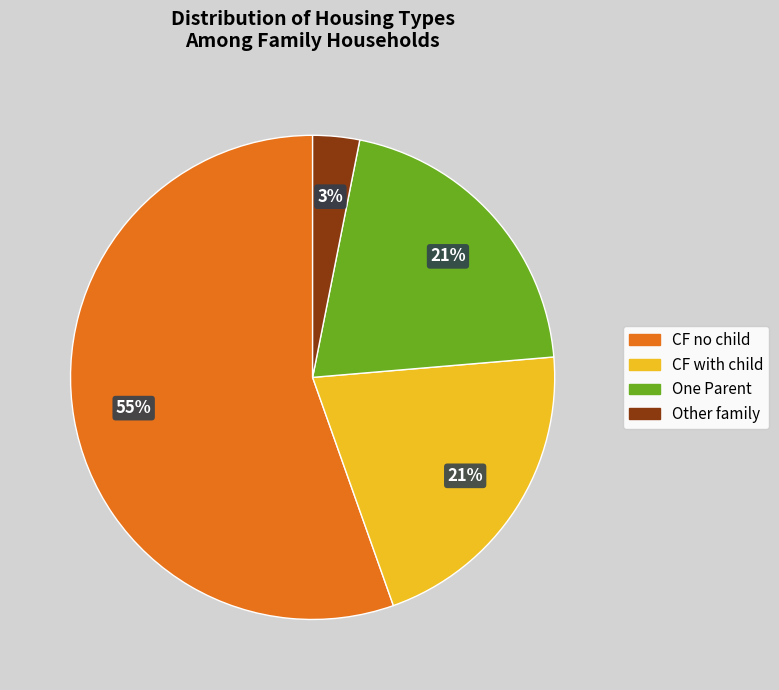

To the nearest percent, what is the difference between the largest and smallest slice percentages?

52%